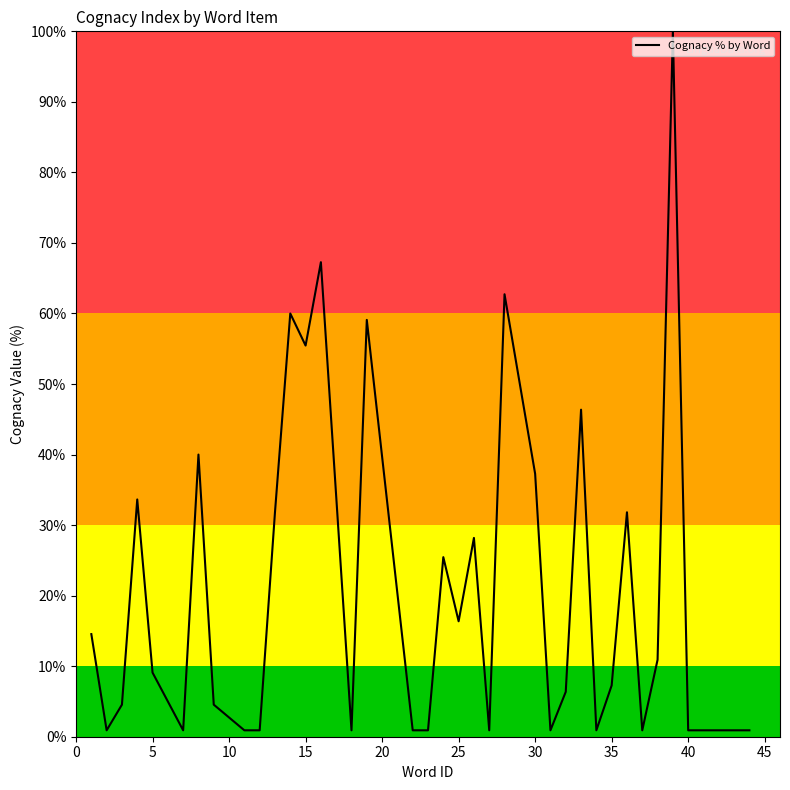

What is the greatest value displayed?

100.0